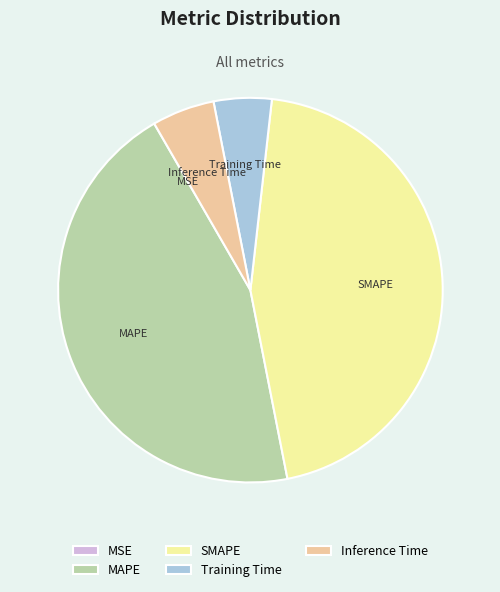

Does Inference Time account for over 50% of the chart?

No